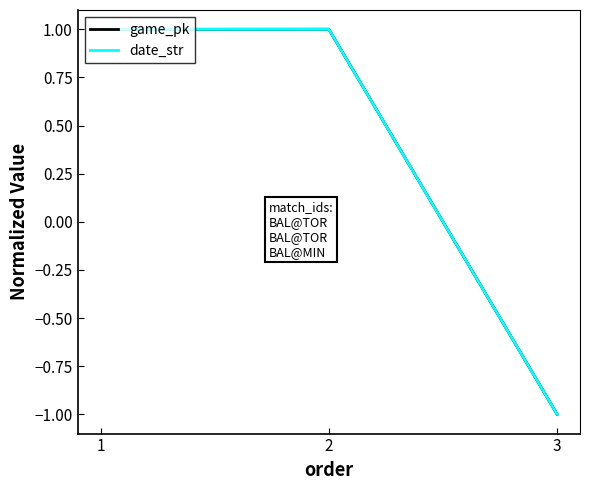

The date_str series shows -1.0 at 3. True or false?

True